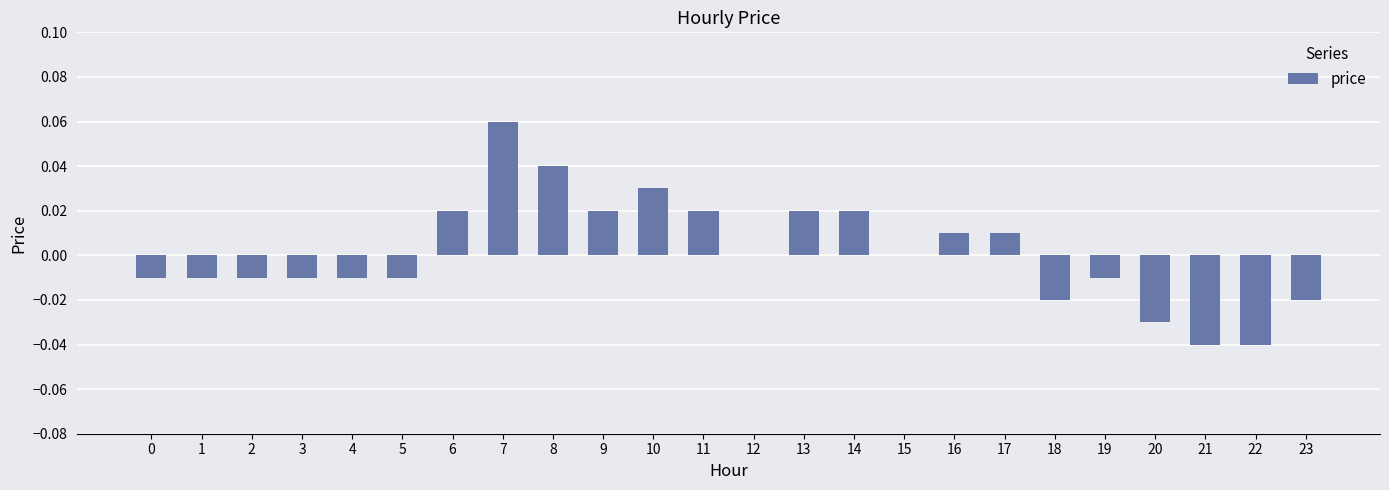

How many data points does each series have?

24